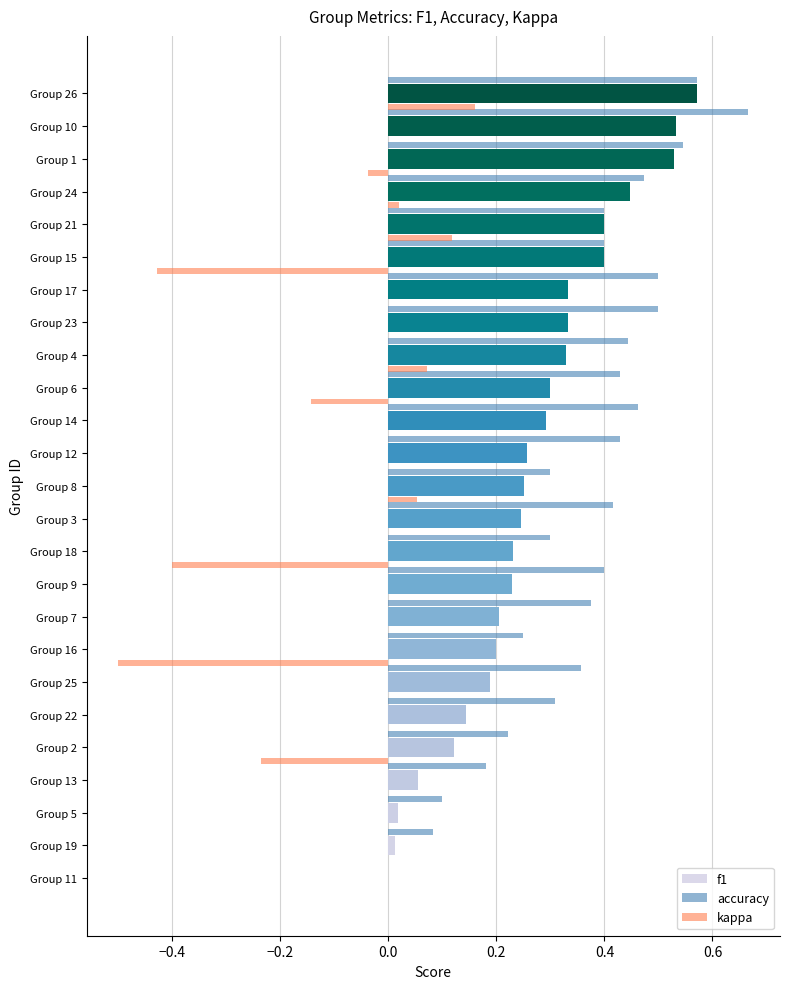

What is the sum of all kappa values?

-1.3